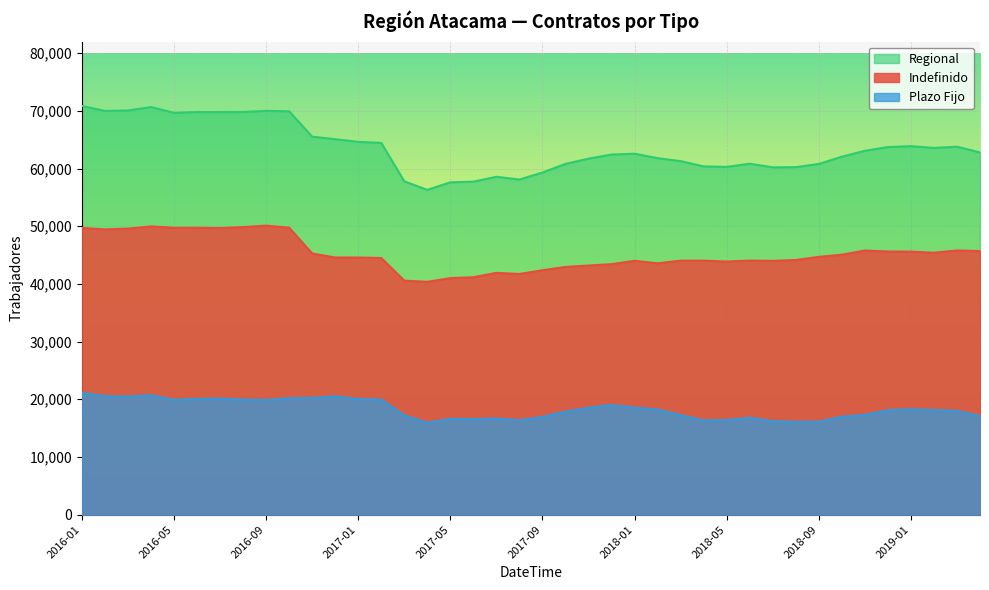

What is the sum of all Regional values?

2541597